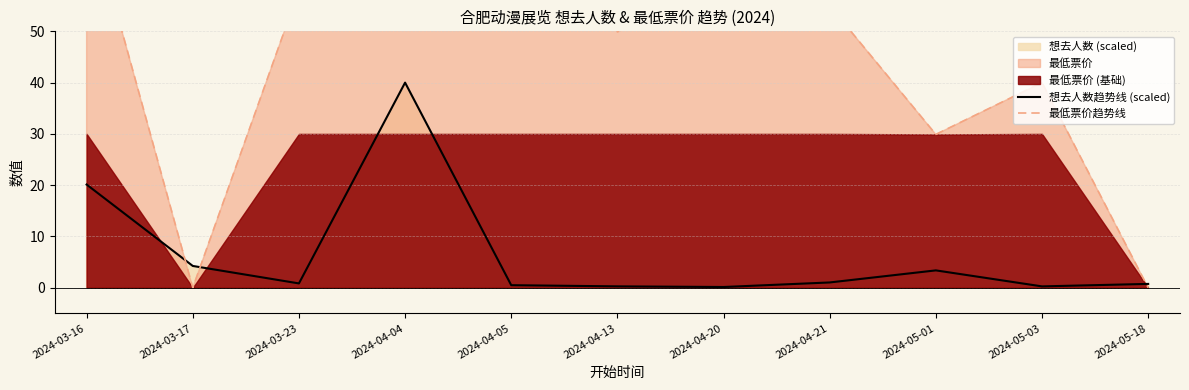

Where is 想去人数趋势线 (scaled) nearest to the value 20?

2024-03-16